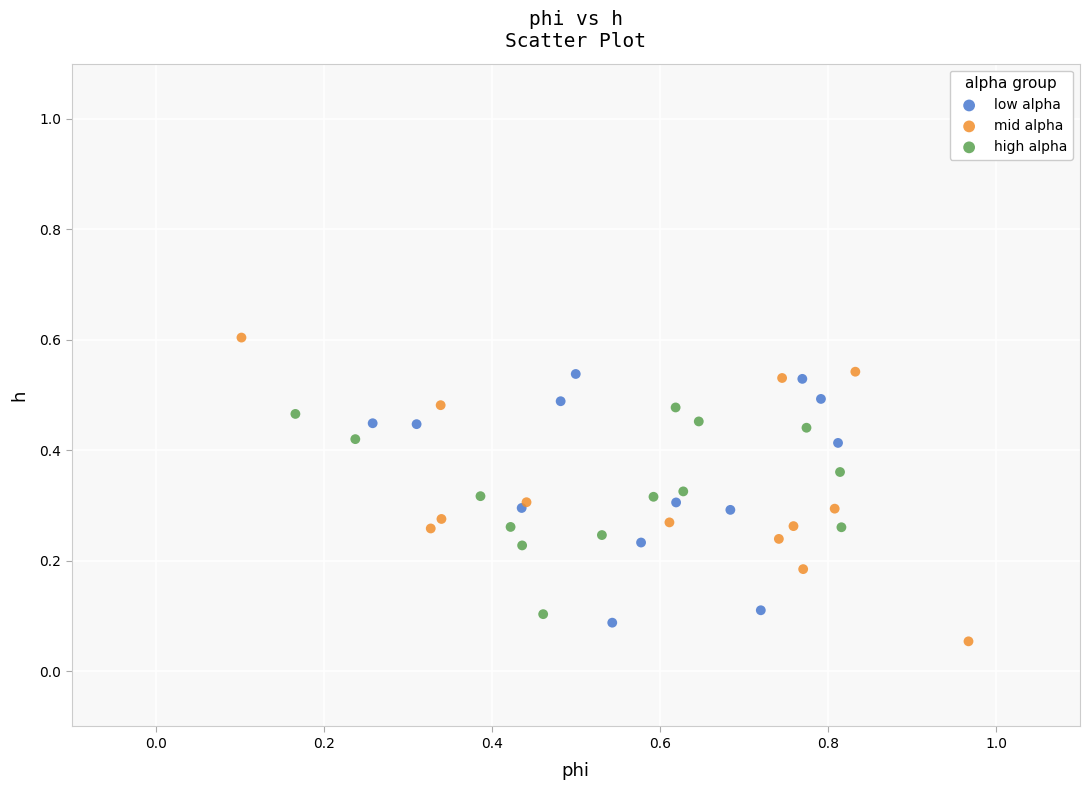

Which series has the largest Y range (max minus min)?

mid alpha